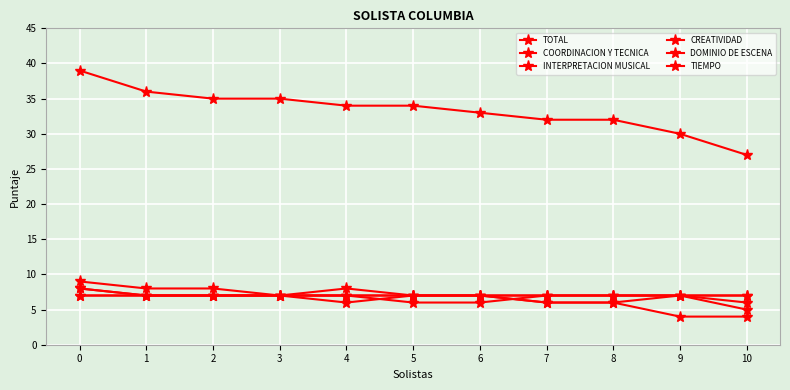

The TOTAL series shows 30 at 9. True or false?

True